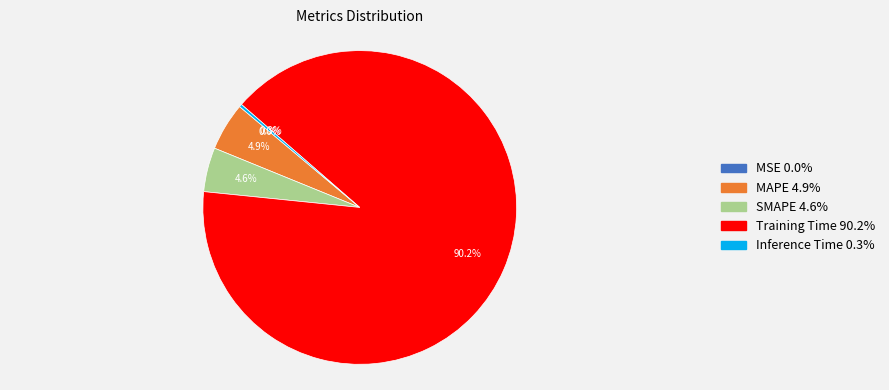

What is the largest slice in the pie chart?

Training Time